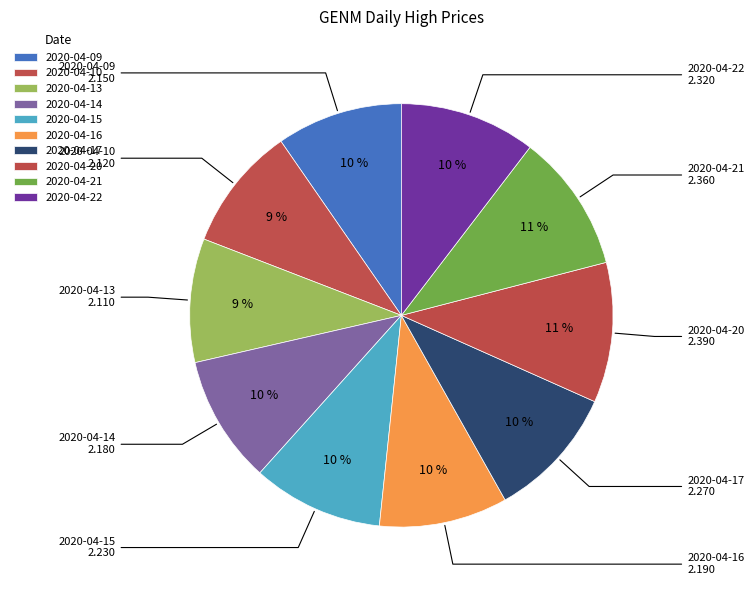

Which has a higher value, 2020-04-14 or 2020-04-09?

2020-04-14